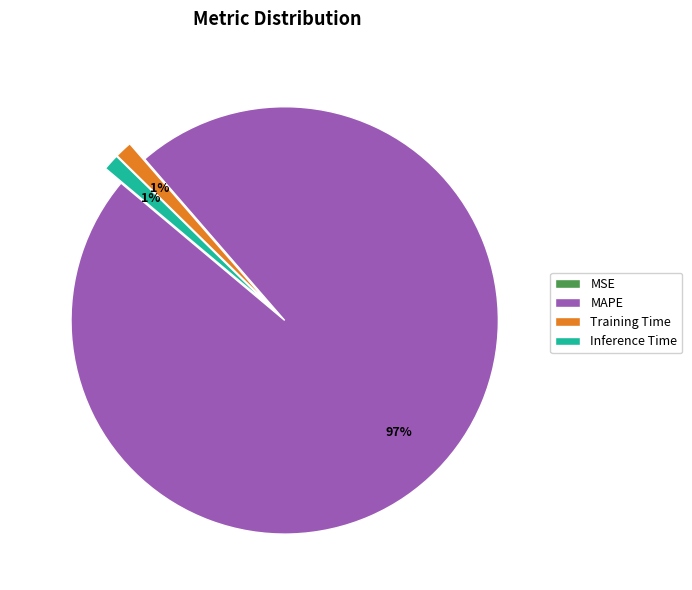

Is there a majority slice in this chart?

Yes